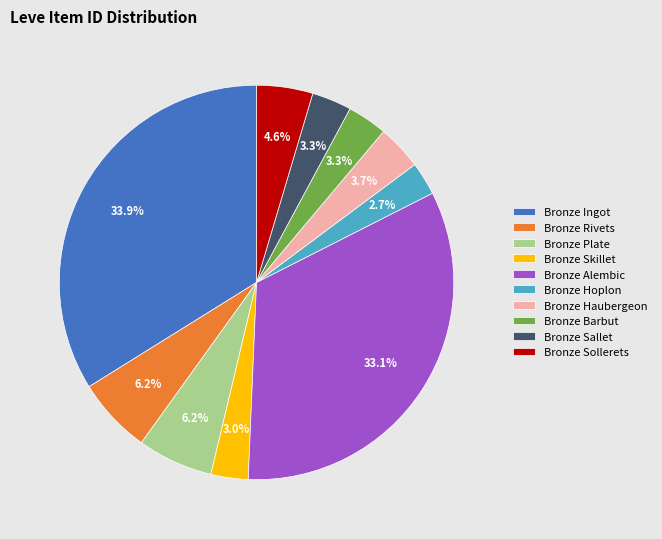

To the nearest percent, what is the difference between the largest and smallest slice percentages?

31%